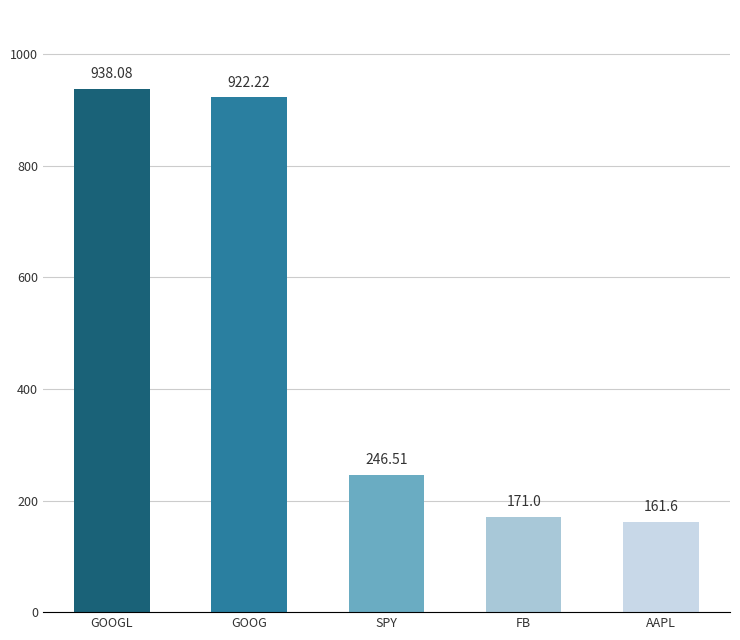

Is it true that the value at AAPL is 290.1?

False